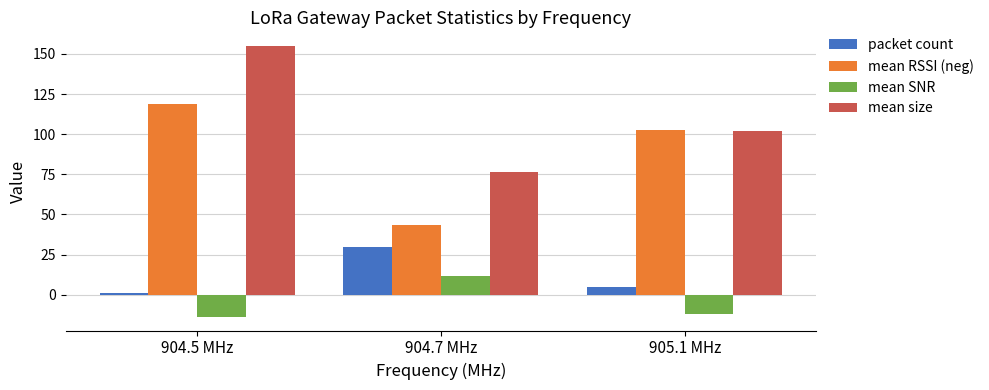

Rank the series at 904.7 MHz from highest to lowest value.

mean size, mean RSSI (neg), packet count, mean SNR